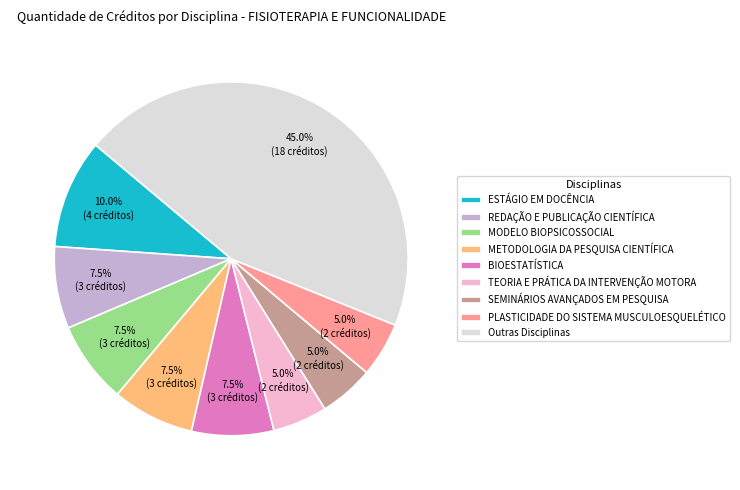

Does SEMINÁRIOS AVANÇADOS EM PESQUISA account for over 50% of the chart?

No